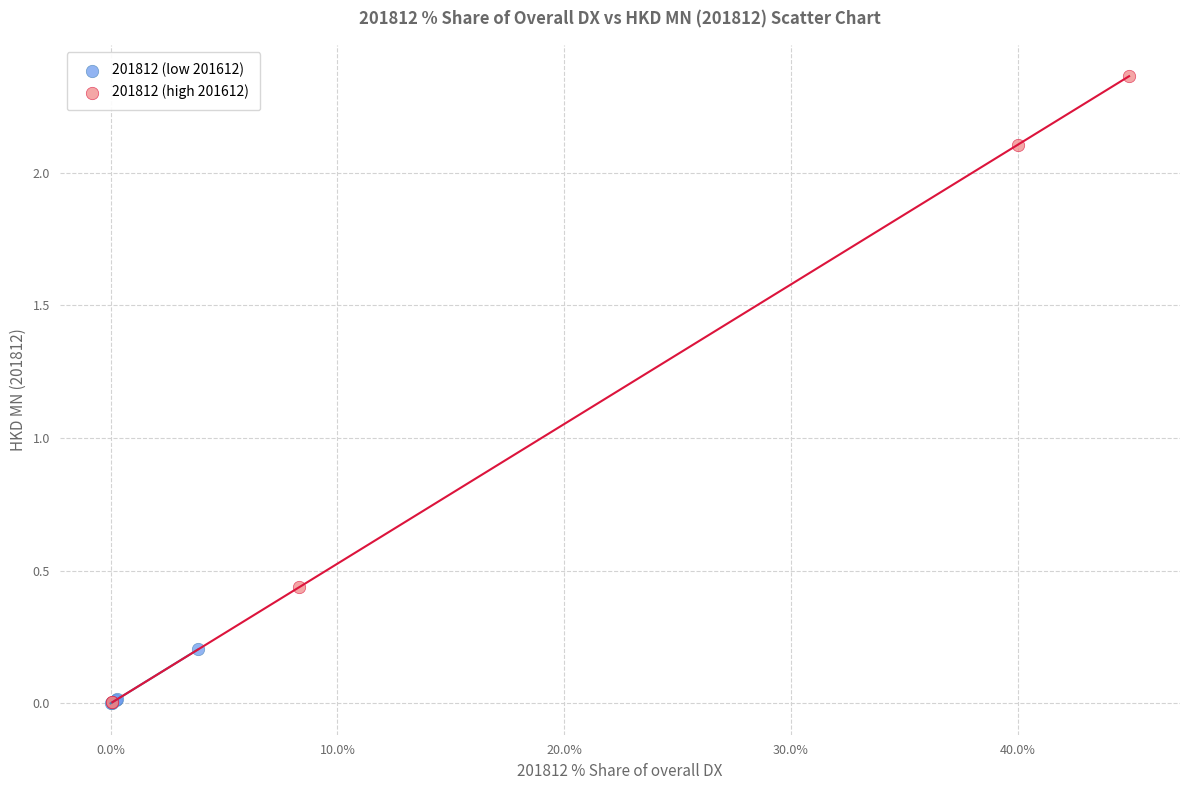

Which series contains the highest Y value?

201812 (high 201612)